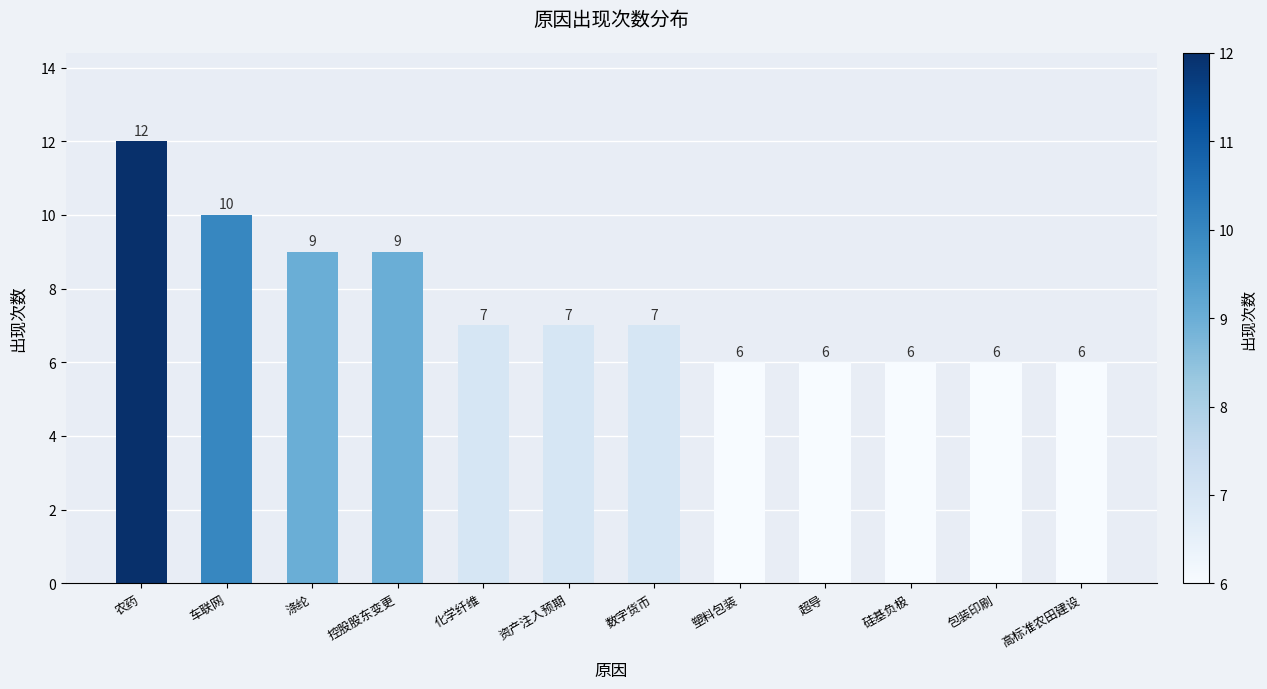

How many data points does each series have?

12